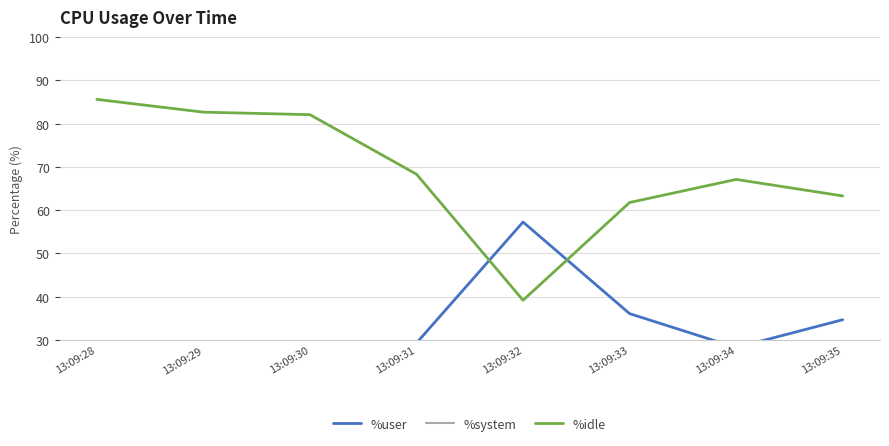

True or false: %idle and %system intersect in this chart.

False